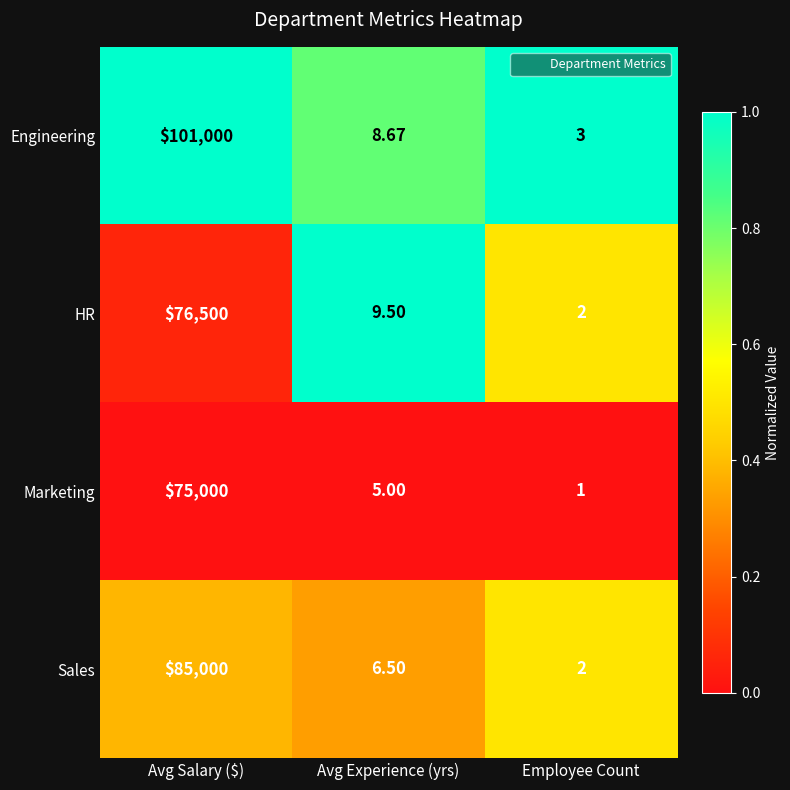

What is the difference between the highest and lowest values at Employee Count?

2.0